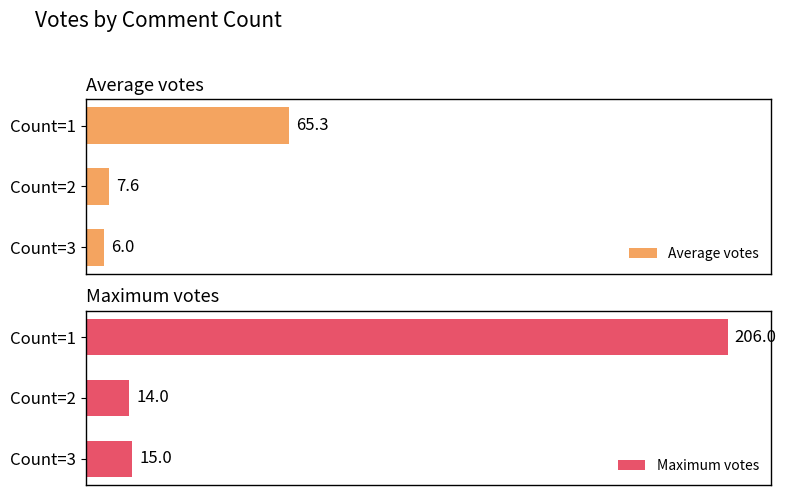

How many series are shown in this chart?

2